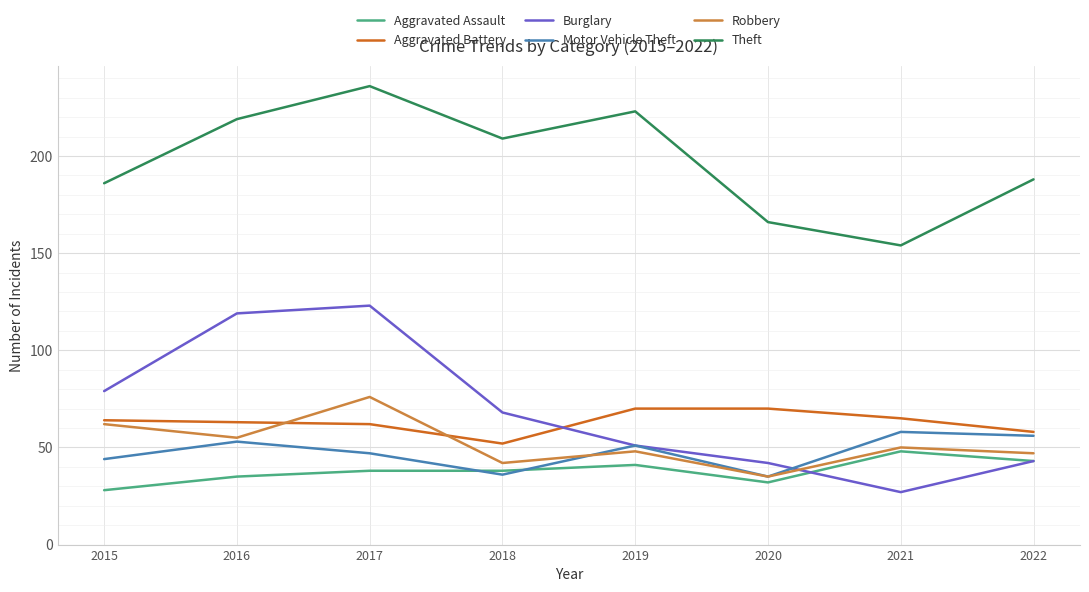

Reading right to left, list all the values displayed in this chart.

Aggravated Assault: 43	48	32	41	38	38	35	28
Aggravated Battery: 58	65	70	70	52	62	63	64
Burglary: 43	27	42	51	68	123	119	79
Motor Vehicle Theft: 56	58	35	51	36	47	53	44
Robbery: 47	50	35	48	42	76	55	62
Theft: 188	154	166	223	209	236	219	186